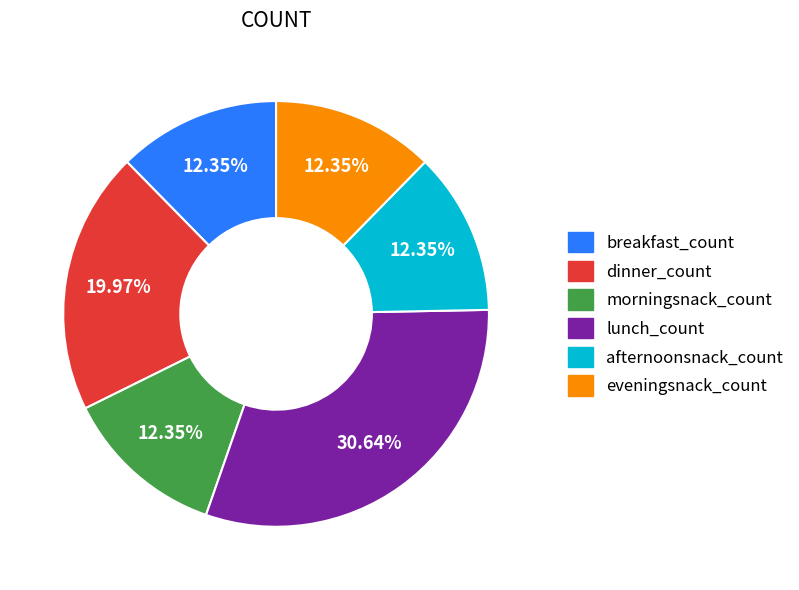

Does any single category account for the majority?

No